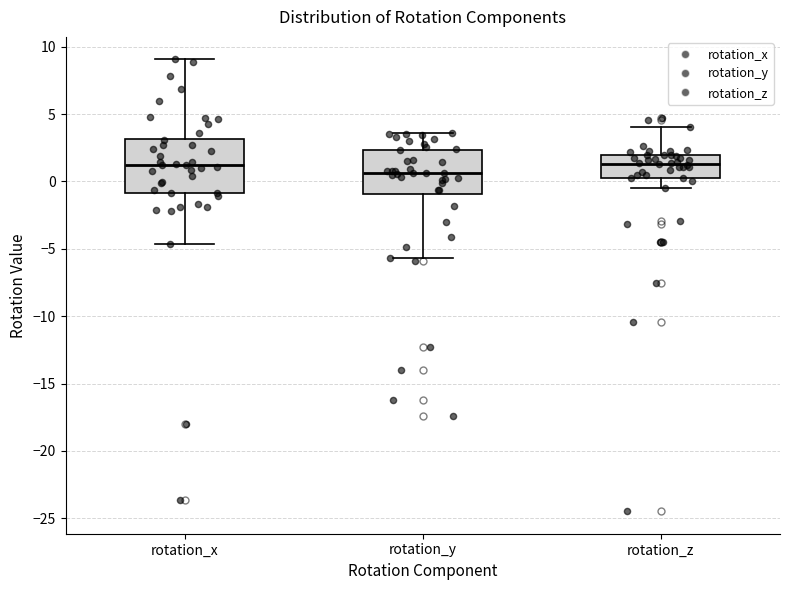

Where is the lower edge of the box for rotation_y on the y-axis? The values are not printed on the chart, so give them approximately, as read against the axis.

-1.0